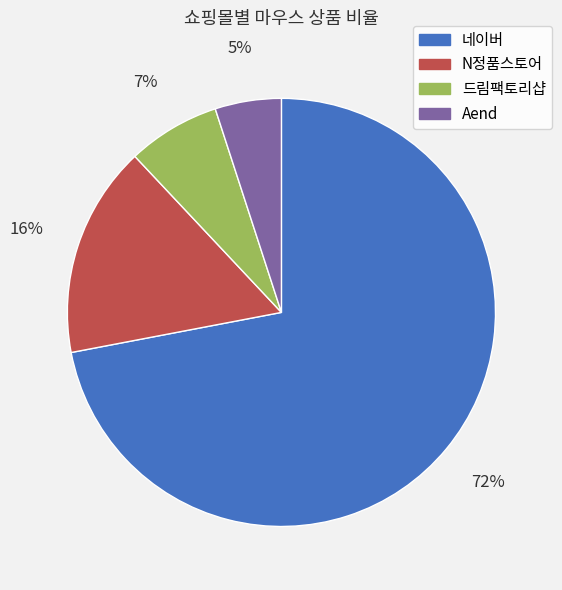

Is it true that 네이버 is 72% of the pie?

True